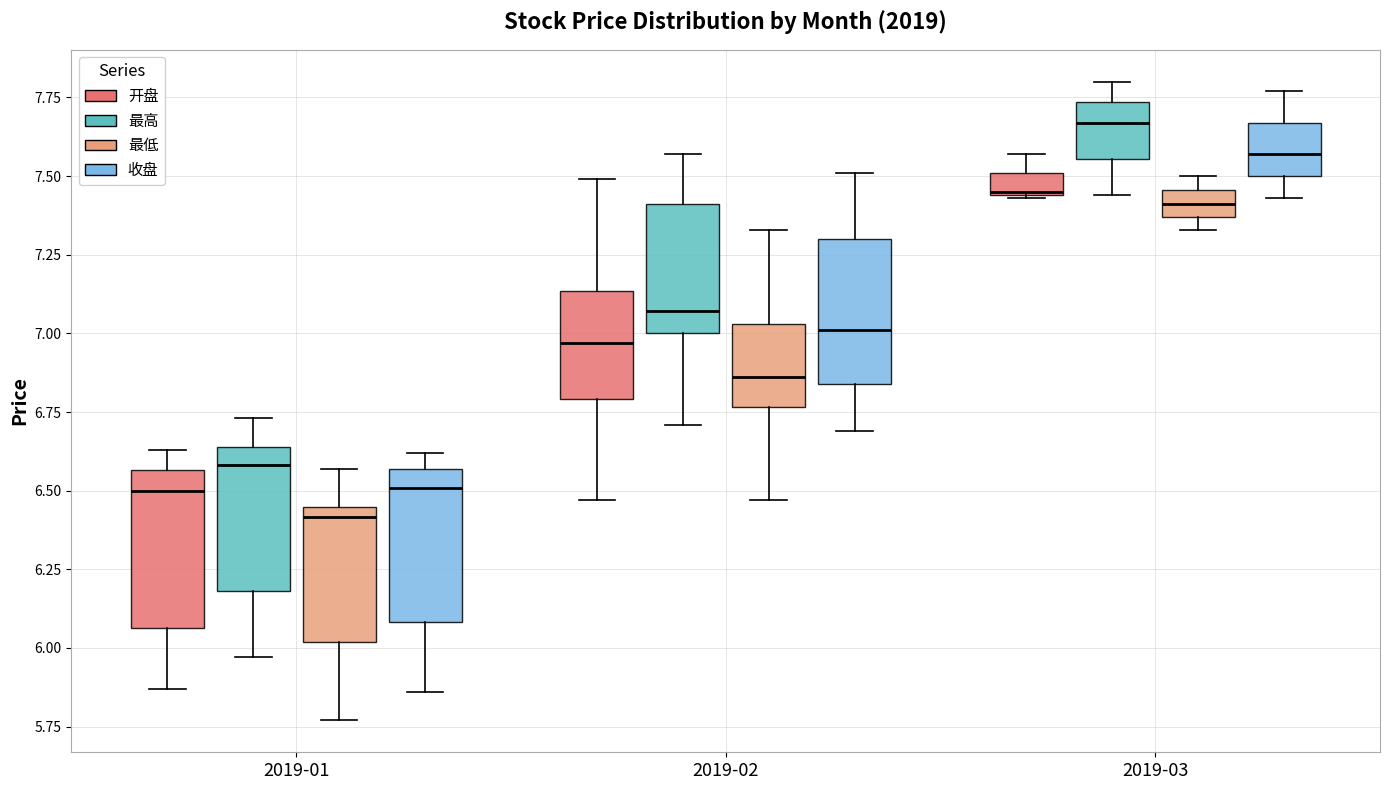

Where does the lower whisker of the box for 2019-02 (最高) end on the y-axis? The values are not printed on the chart, so give them approximately, as read against the axis.

6.70